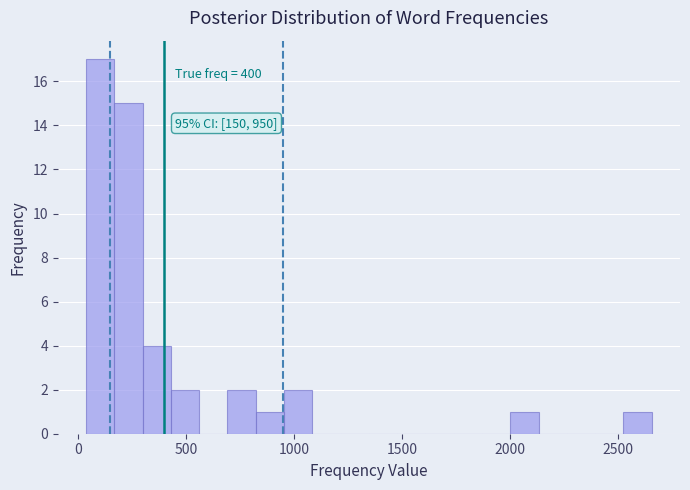

Around what value on the x-axis is the tallest bar? Give the approximate position of its centre, as read against the axis.

100